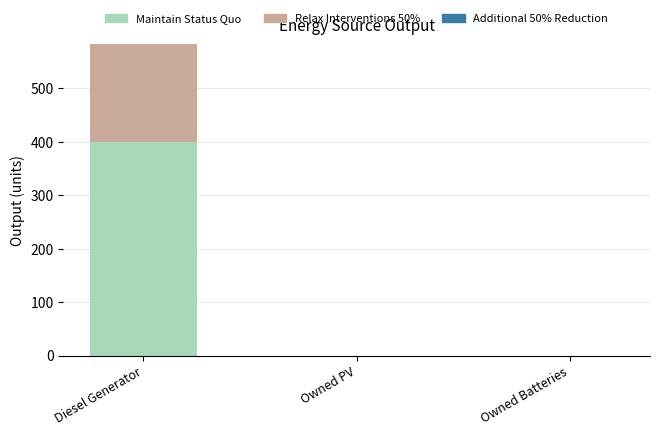

At which category is the sum across all series the highest?

Diesel Generator